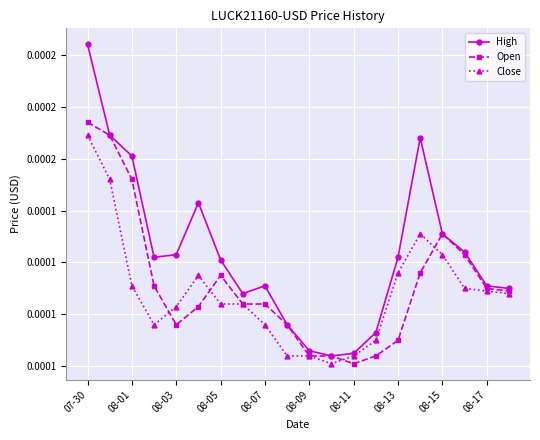

True or false: High has more than 2 interior local peaks.

True